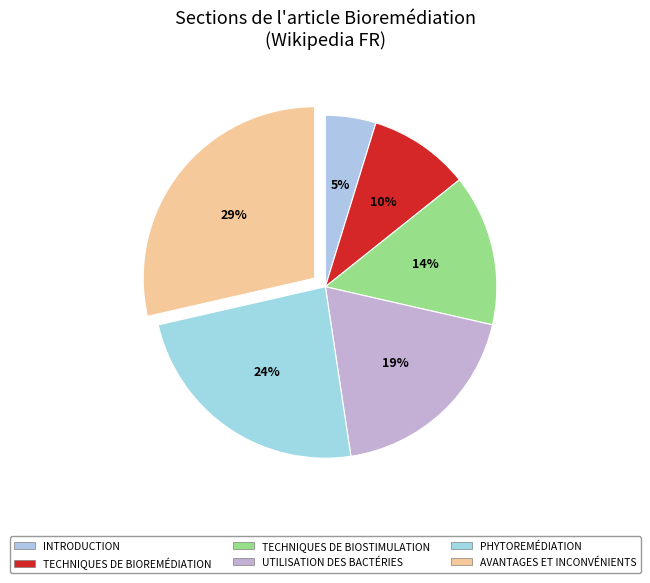

Which category has the smallest portion of the pie?

INTRODUCTION